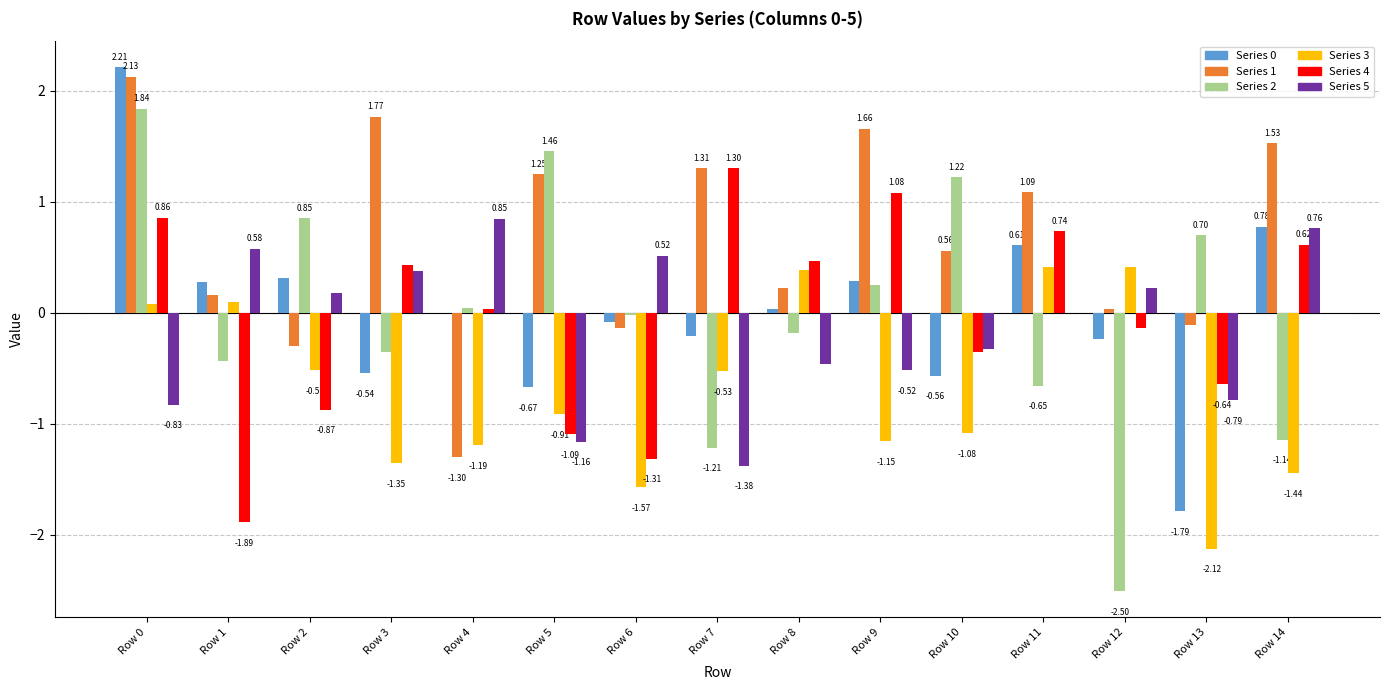

Are the bars grouped side by side (vs. stacked)?

Yes